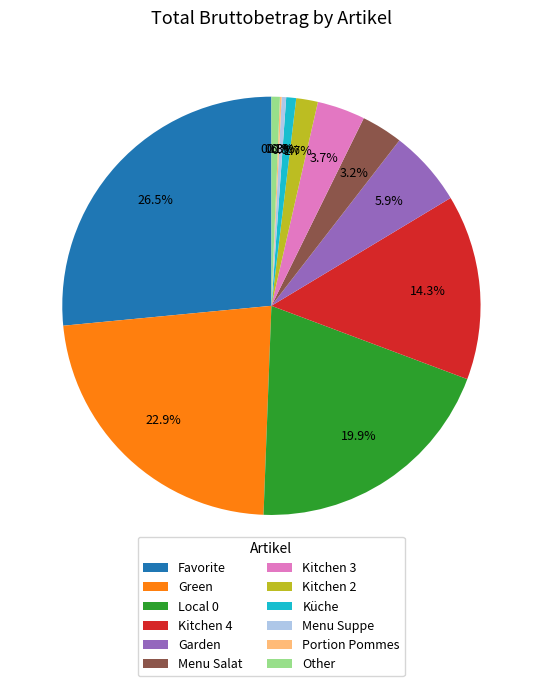

What portion of the pie excludes Garden?

94.1%